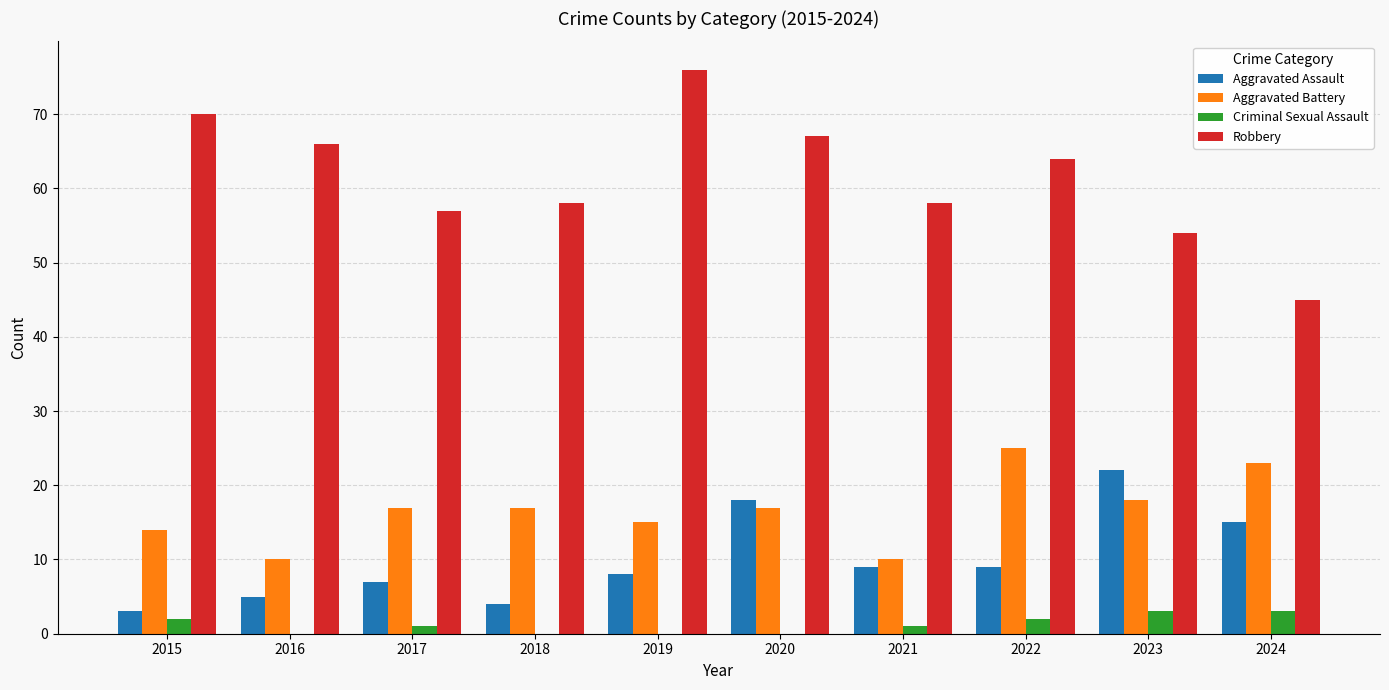

What is the sum of all Robbery values?

615